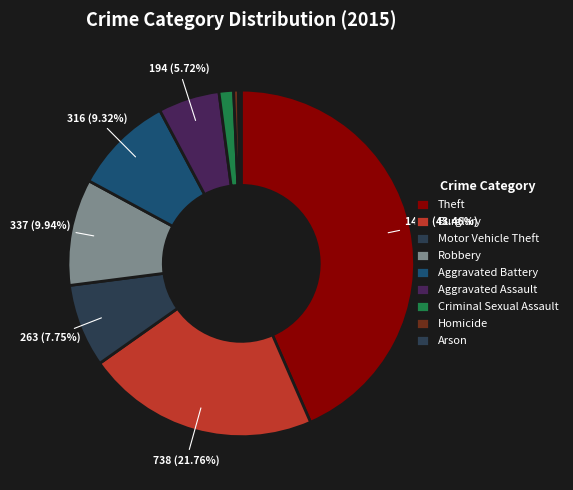

How many slices are in this pie chart?

9